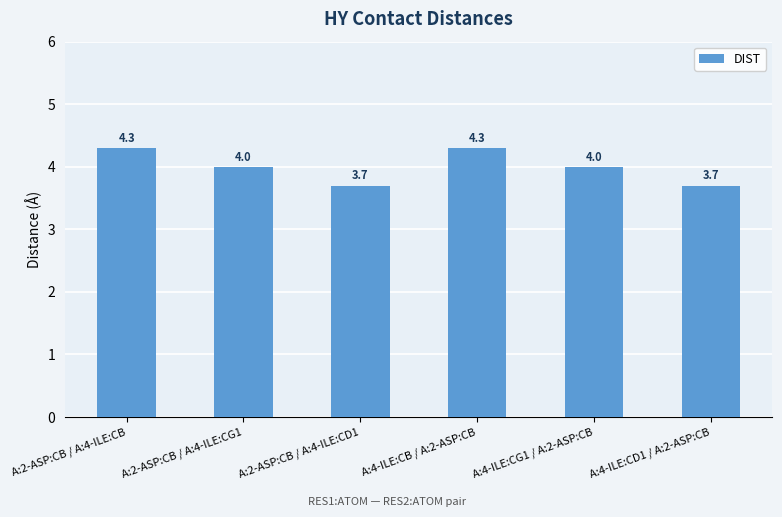

What value does the data have at A:2-ASP:CB / A:4-ILE:CD1?

3.7